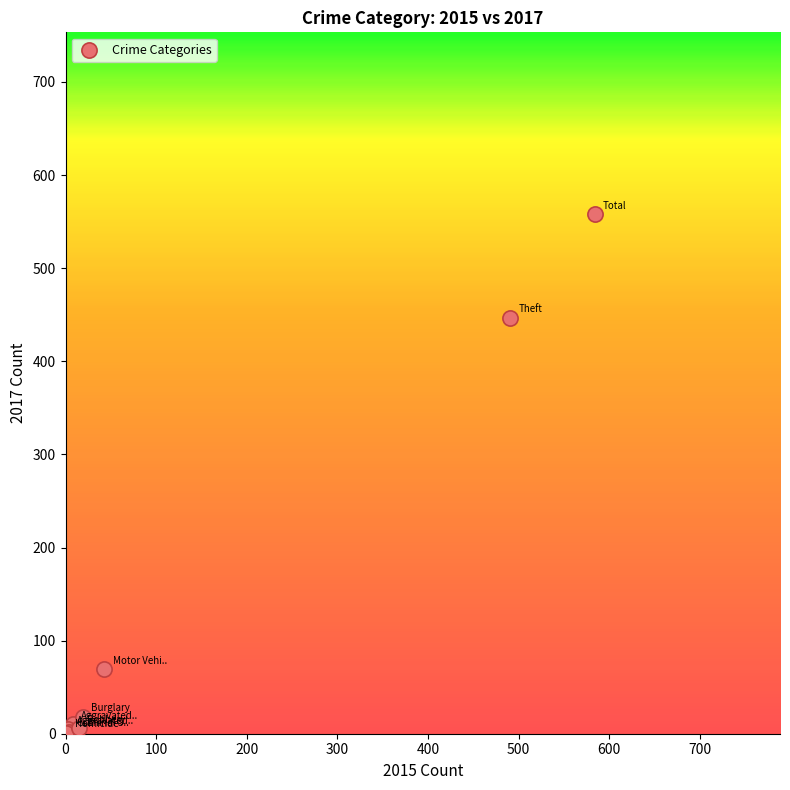

What Y value in the scatter plot is closest to 279?

447